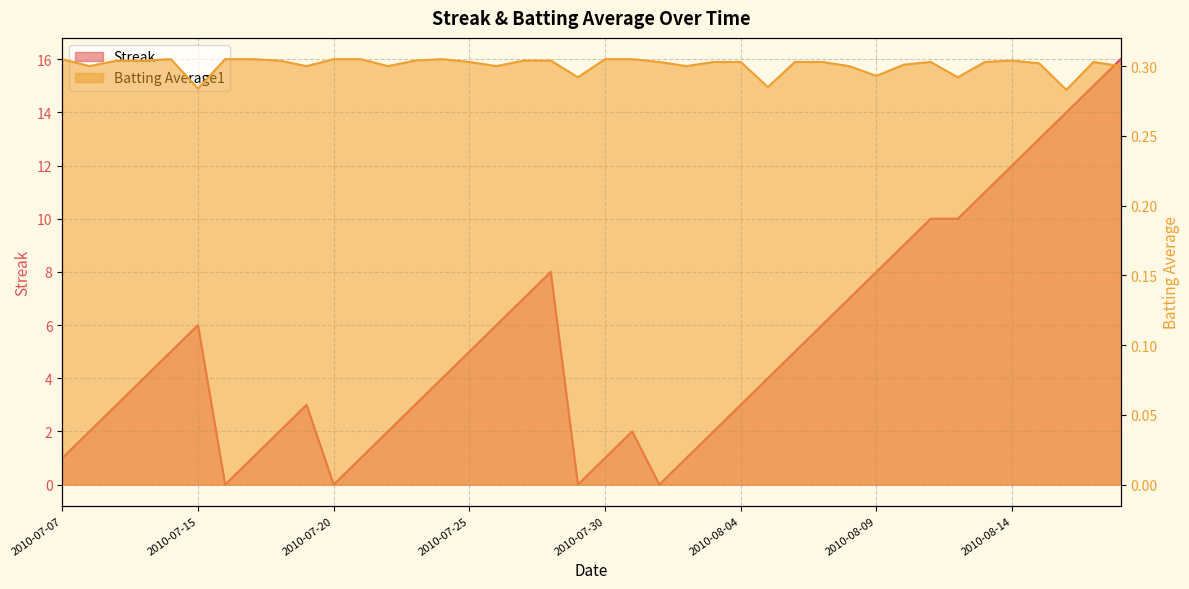

True or false: Streak has more than 2 points higher than both neighbors.

True